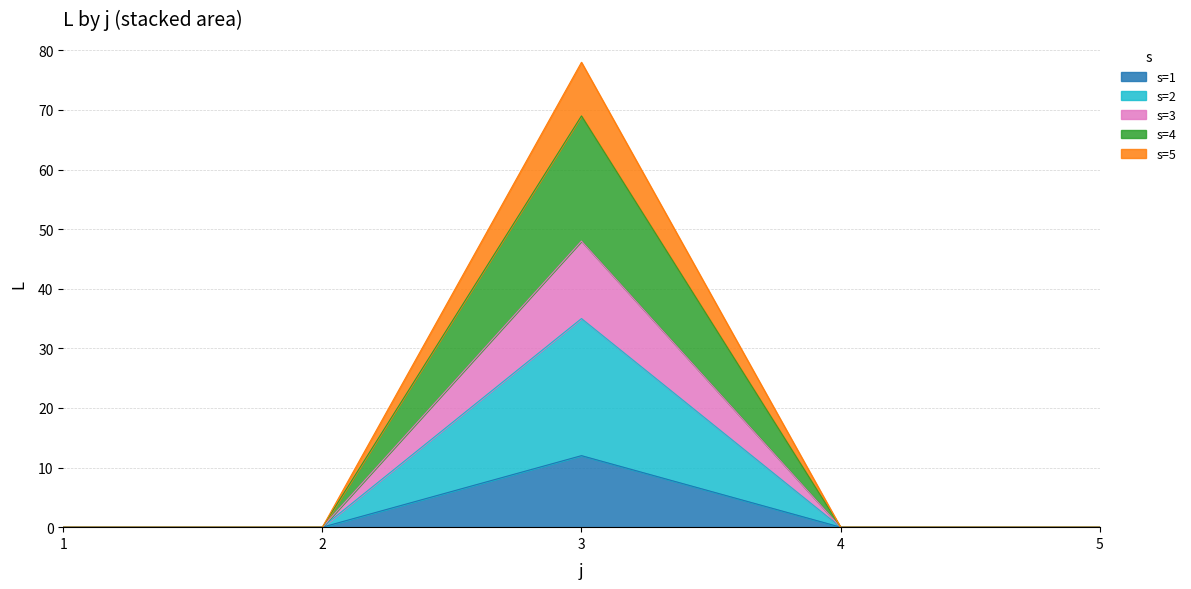

Reading right to left, list the values for the s=1 series.

5=0	4=0	3=12	2=0	1=0